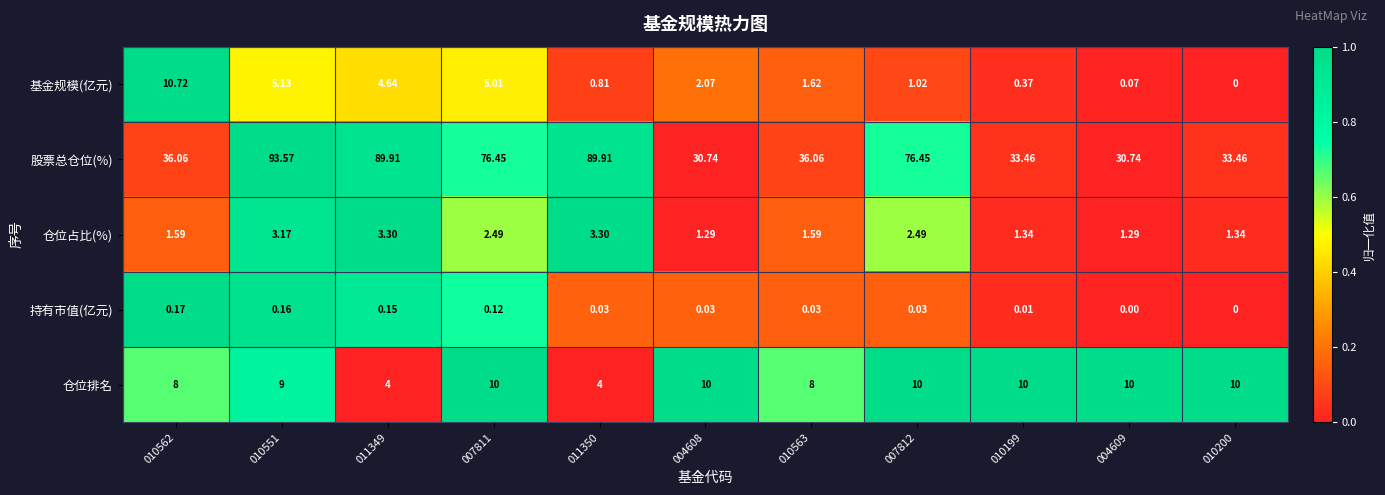

Between 007811 and 010563, which series saw the biggest shift?

股票总仓位(%)